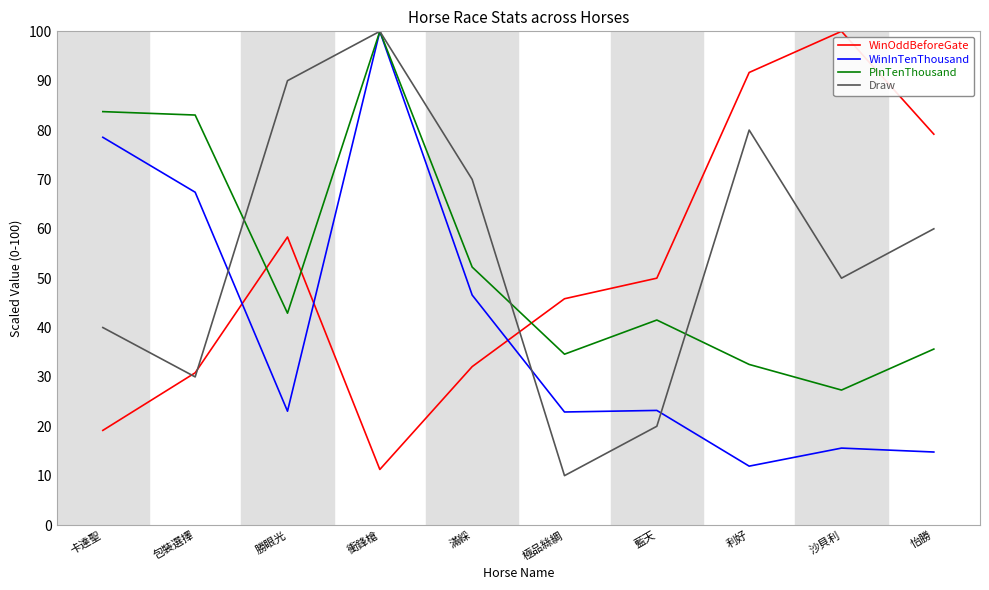

What is the total value across all series at 勝眼光?

214.3